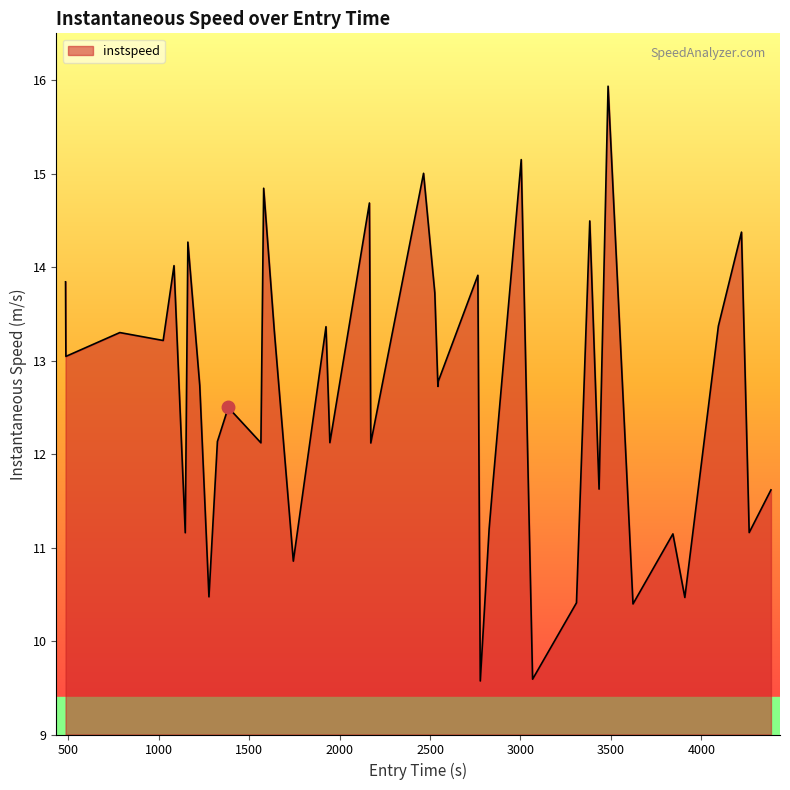

What is the average value?

12.6